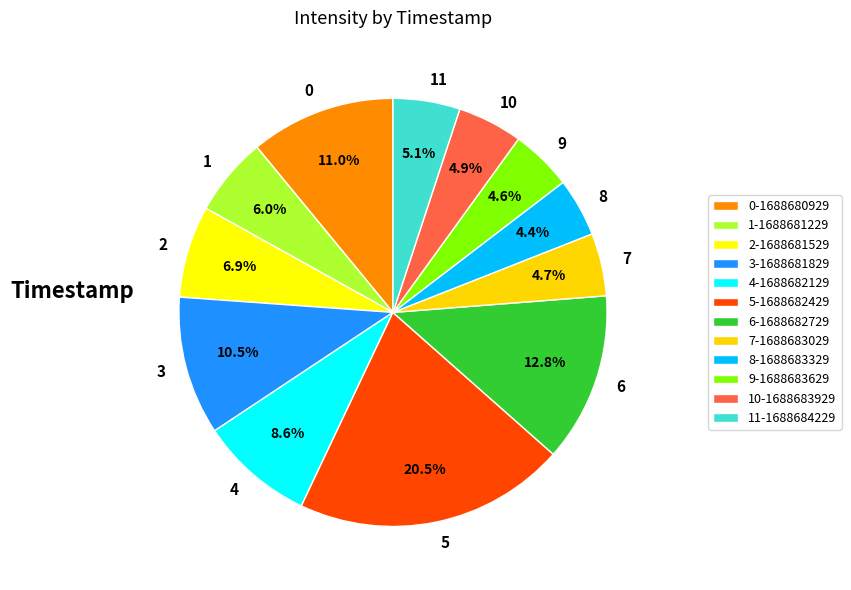

Which has a higher value, 2 or 3?

3